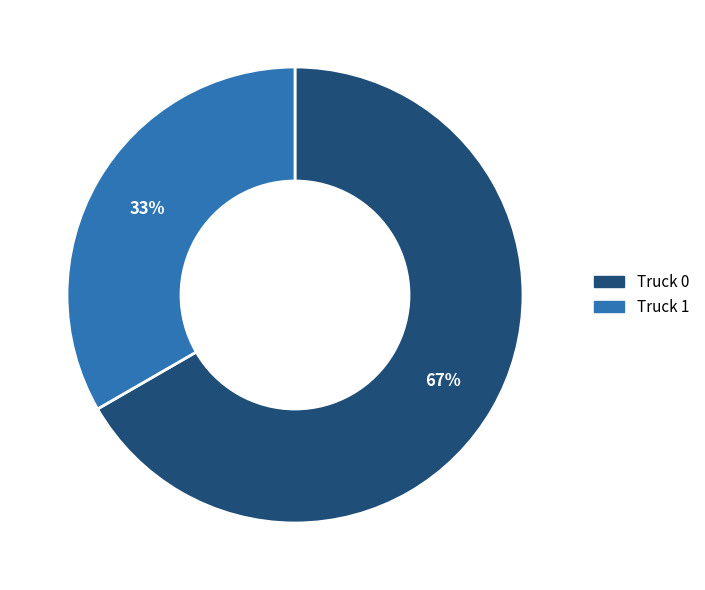

Does Truck 1 account for over 50% of the chart?

No